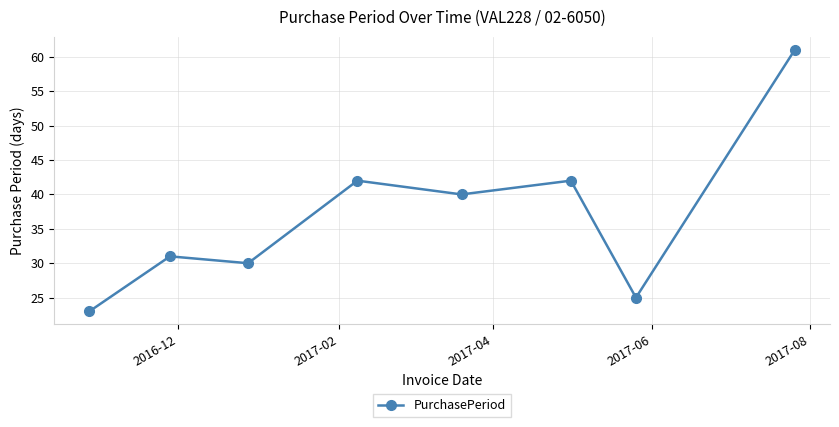

What is the average value?

37